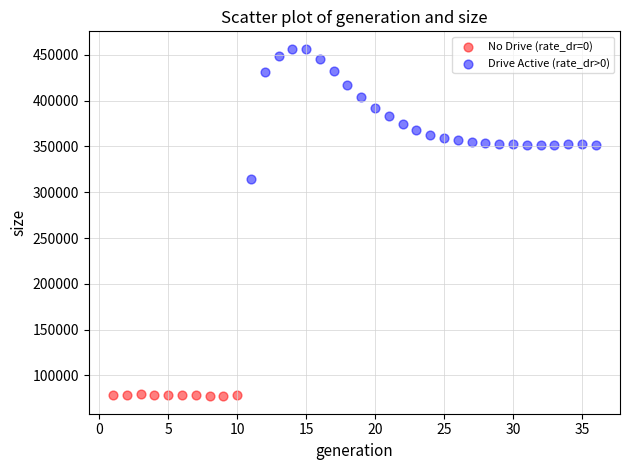

Which series reaches the minimum Y coordinate?

No Drive (rate_dr=0)